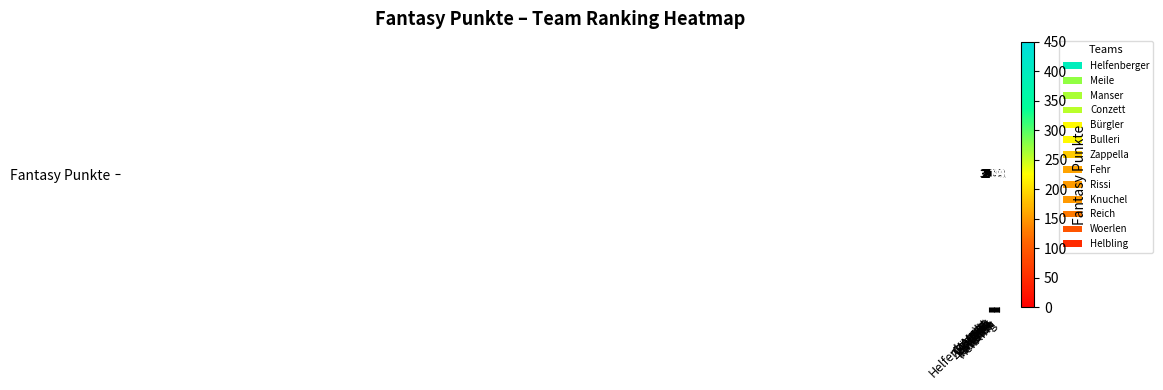

Reading right to left, extract all data points from this chart.

Helbling=49	Woerlen=94	Reich=128	Knuchel=151	Rissi=152	Fehr=158	Zappella=188	Bulleri=221	Bürgler=223	Conzett=255	Manser=263	Meile=274	Helfenberger=395